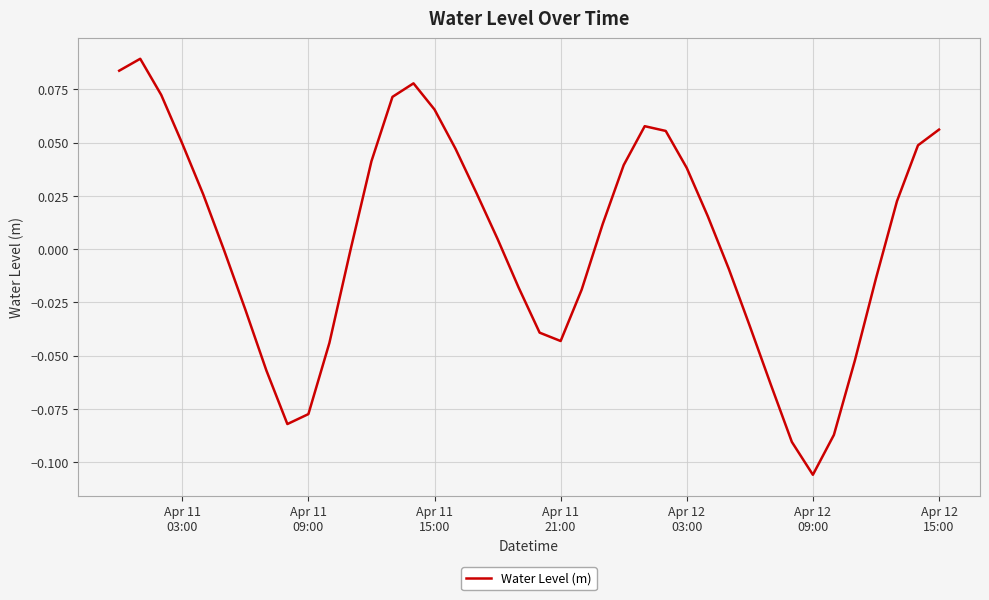

Does the chart have visible grid lines?

Yes